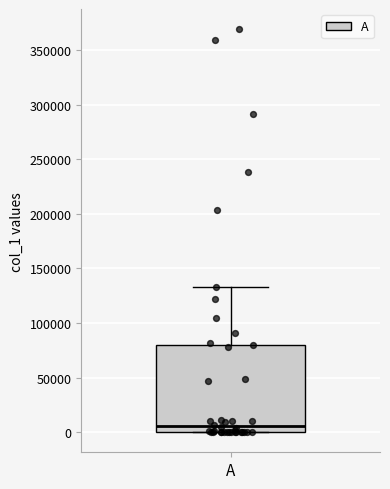

Where does the median line of the box for A sit on the y-axis? The values are not printed on the chart, so give them approximately, as read against the axis.

5000